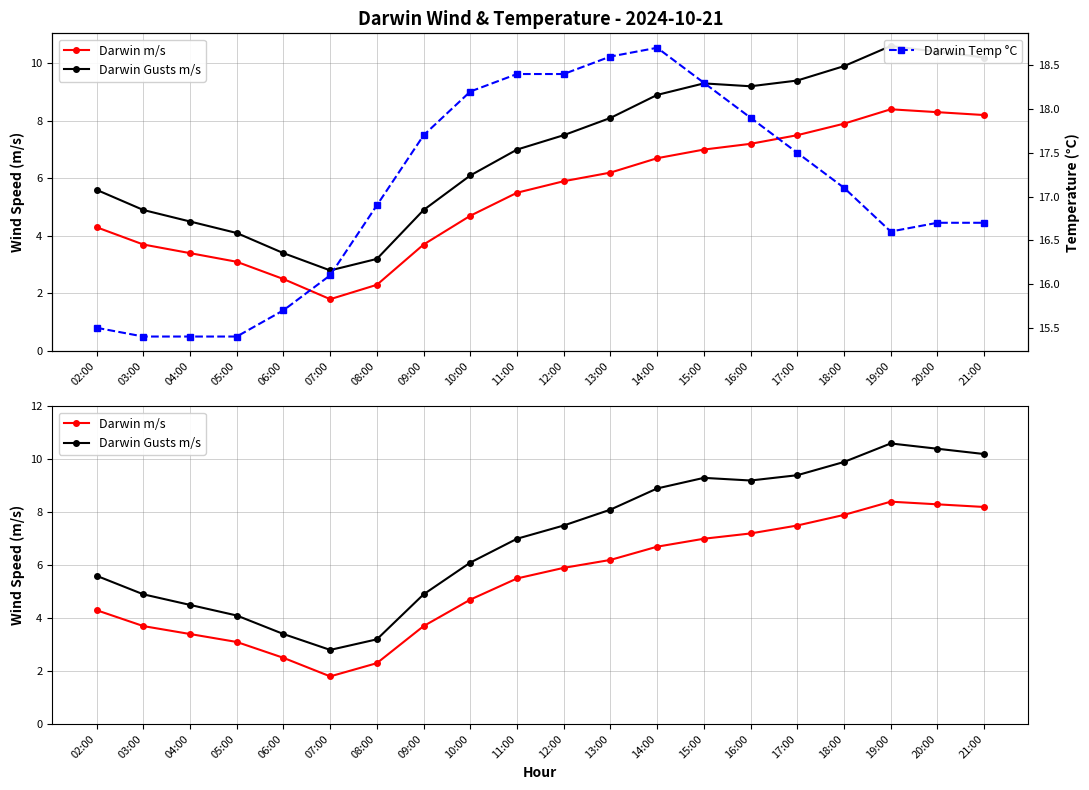

At how many categories does at least one series exceed 12?

20